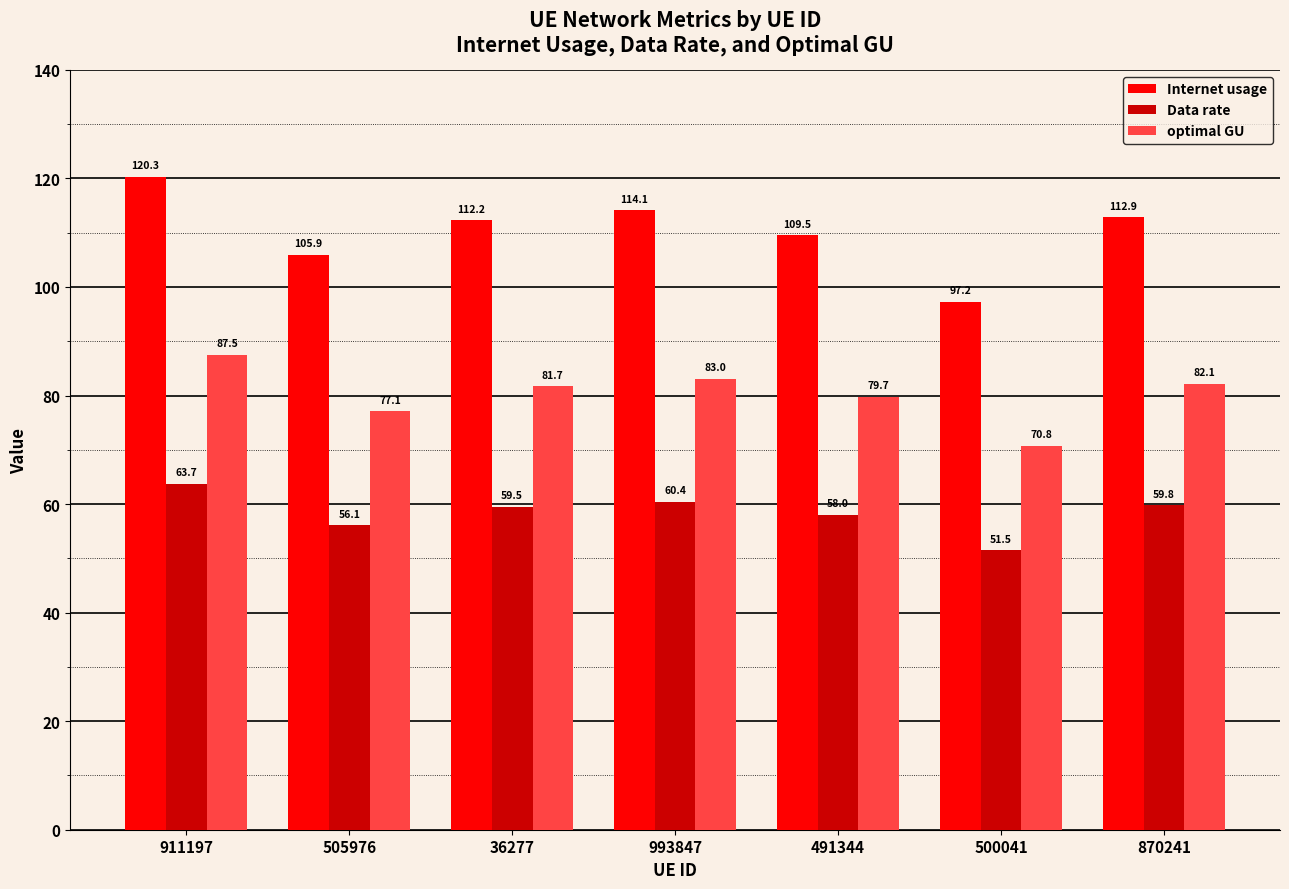

Reading right to left, what are all the values shown in this chart?

Internet usage: 870241=112.9	500041=97.2	491344=109.5	993847=114.1	36277=112.2	505976=105.9	911197=120.3
Data rate: 870241=59.8	500041=51.5	491344=58.0	993847=60.4	36277=59.5	505976=56.1	911197=63.7
optimal GU: 870241=82.1	500041=70.8	491344=79.7	993847=83.0	36277=81.7	505976=77.1	911197=87.5